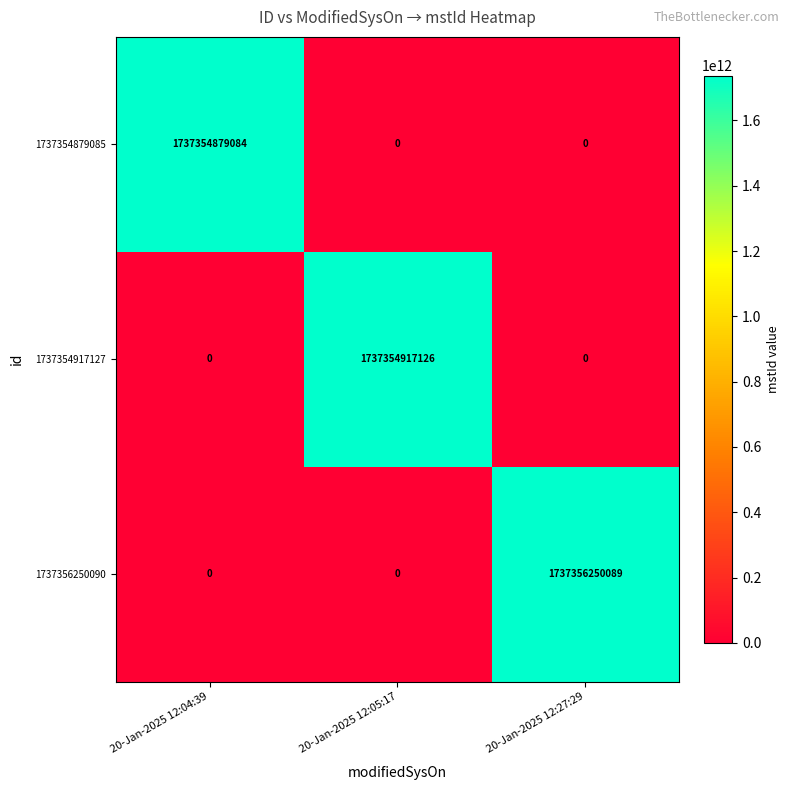

What is the spread (max minus min) of values at 20-Jan-2025 12:05:17?

1737354917126